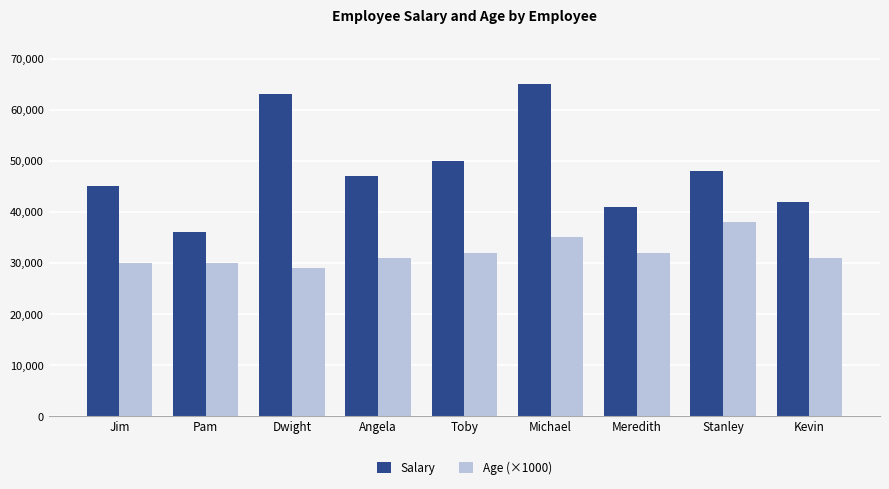

What is the average value of the Salary series?

48556